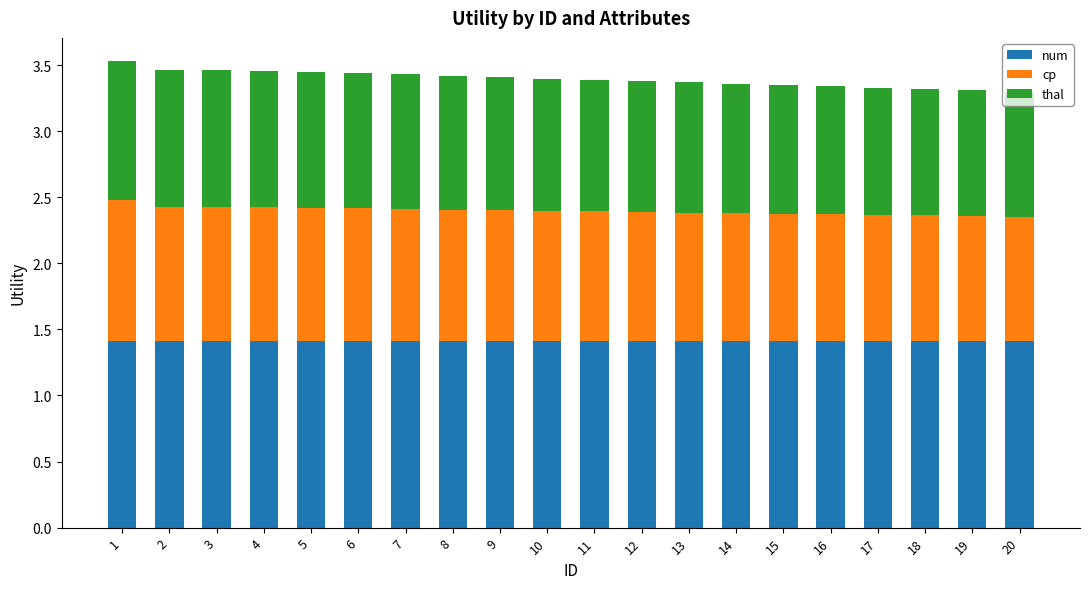

What is the minimum value for num?

1.4